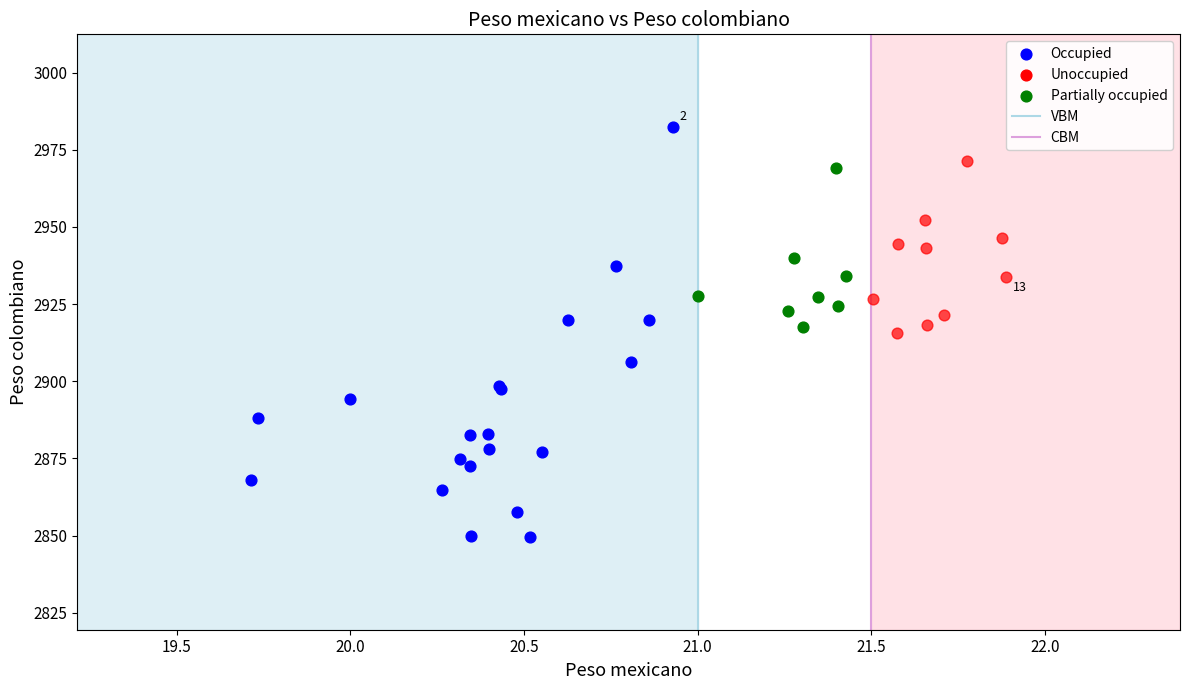

Which series contains the lowest Y value?

Occupied